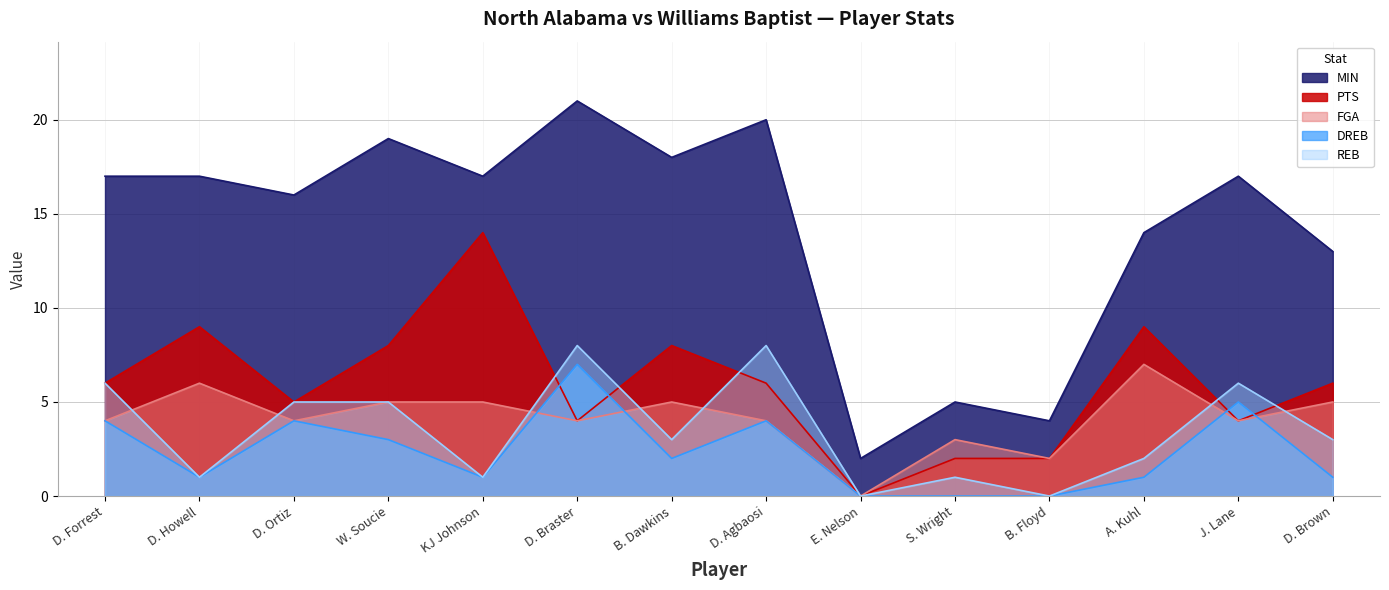

What is the sum of the FGA values at D. Agbaosi and E. Nelson?

4